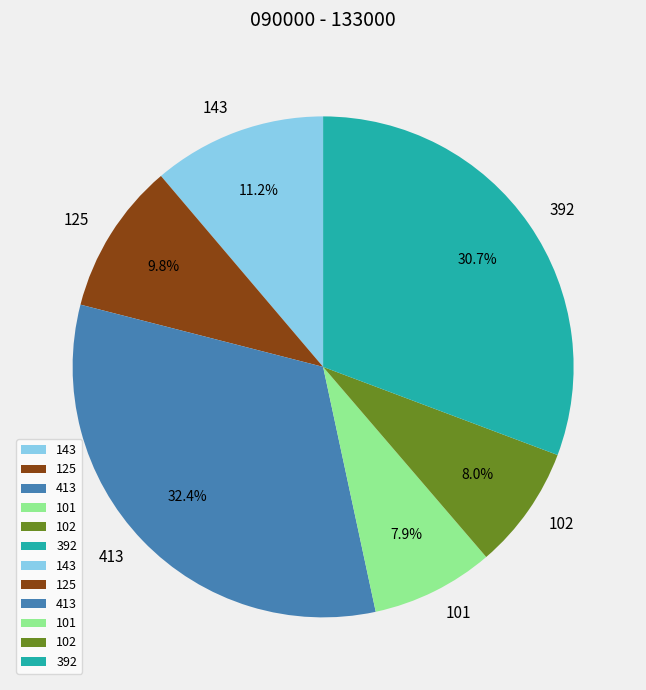

Which category has the biggest portion of the pie?

413